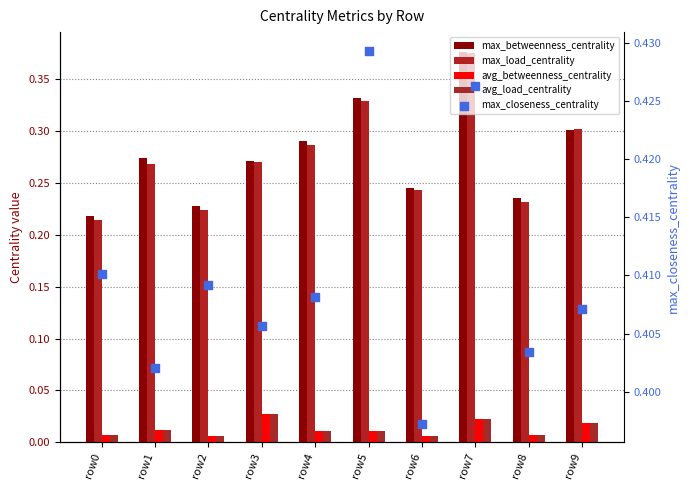

Which series has the widest spread of Y values?

max_load_centrality